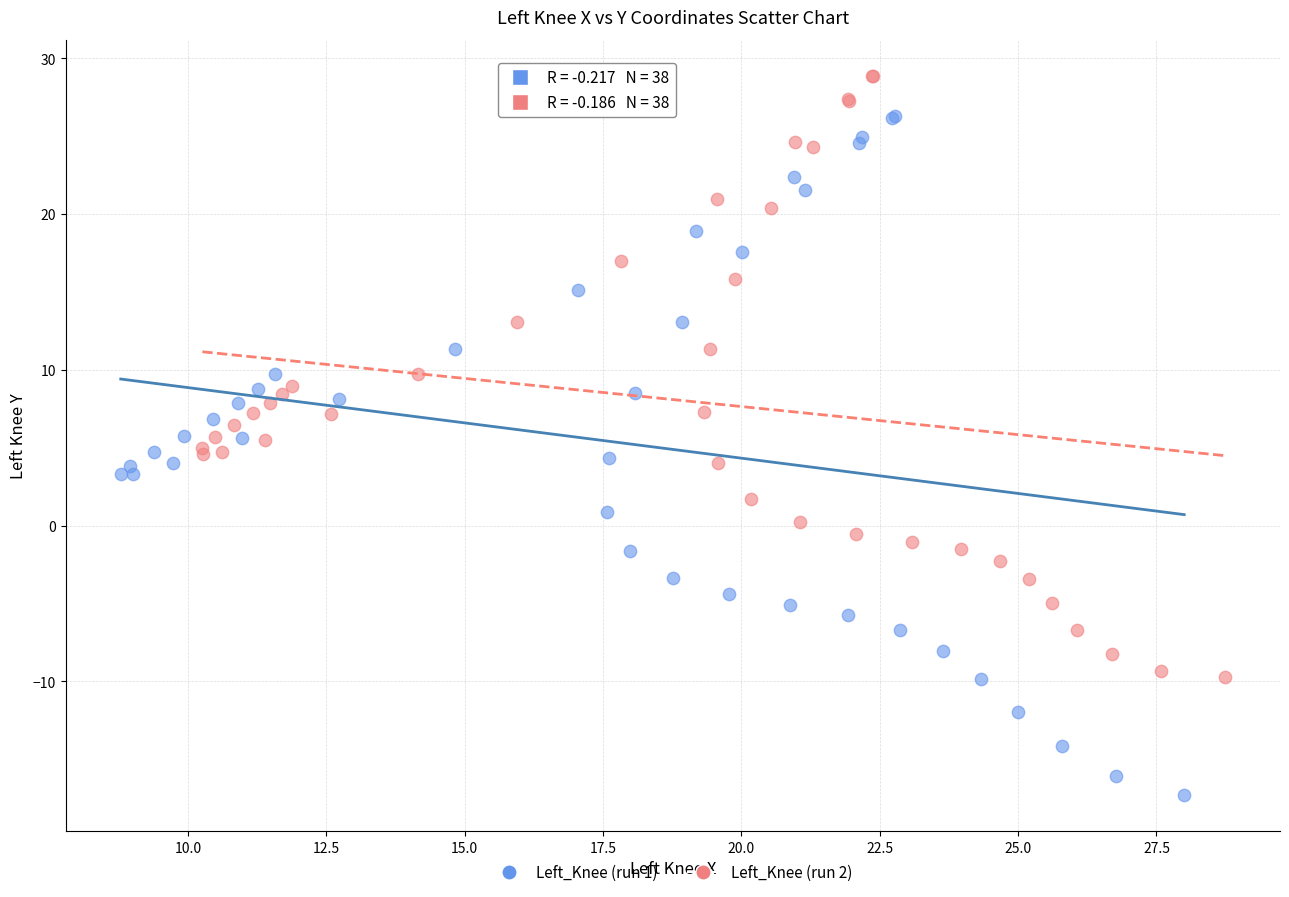

What are all the series names shown in the legend?

Left_Knee (run 1), Left_Knee (run 2)